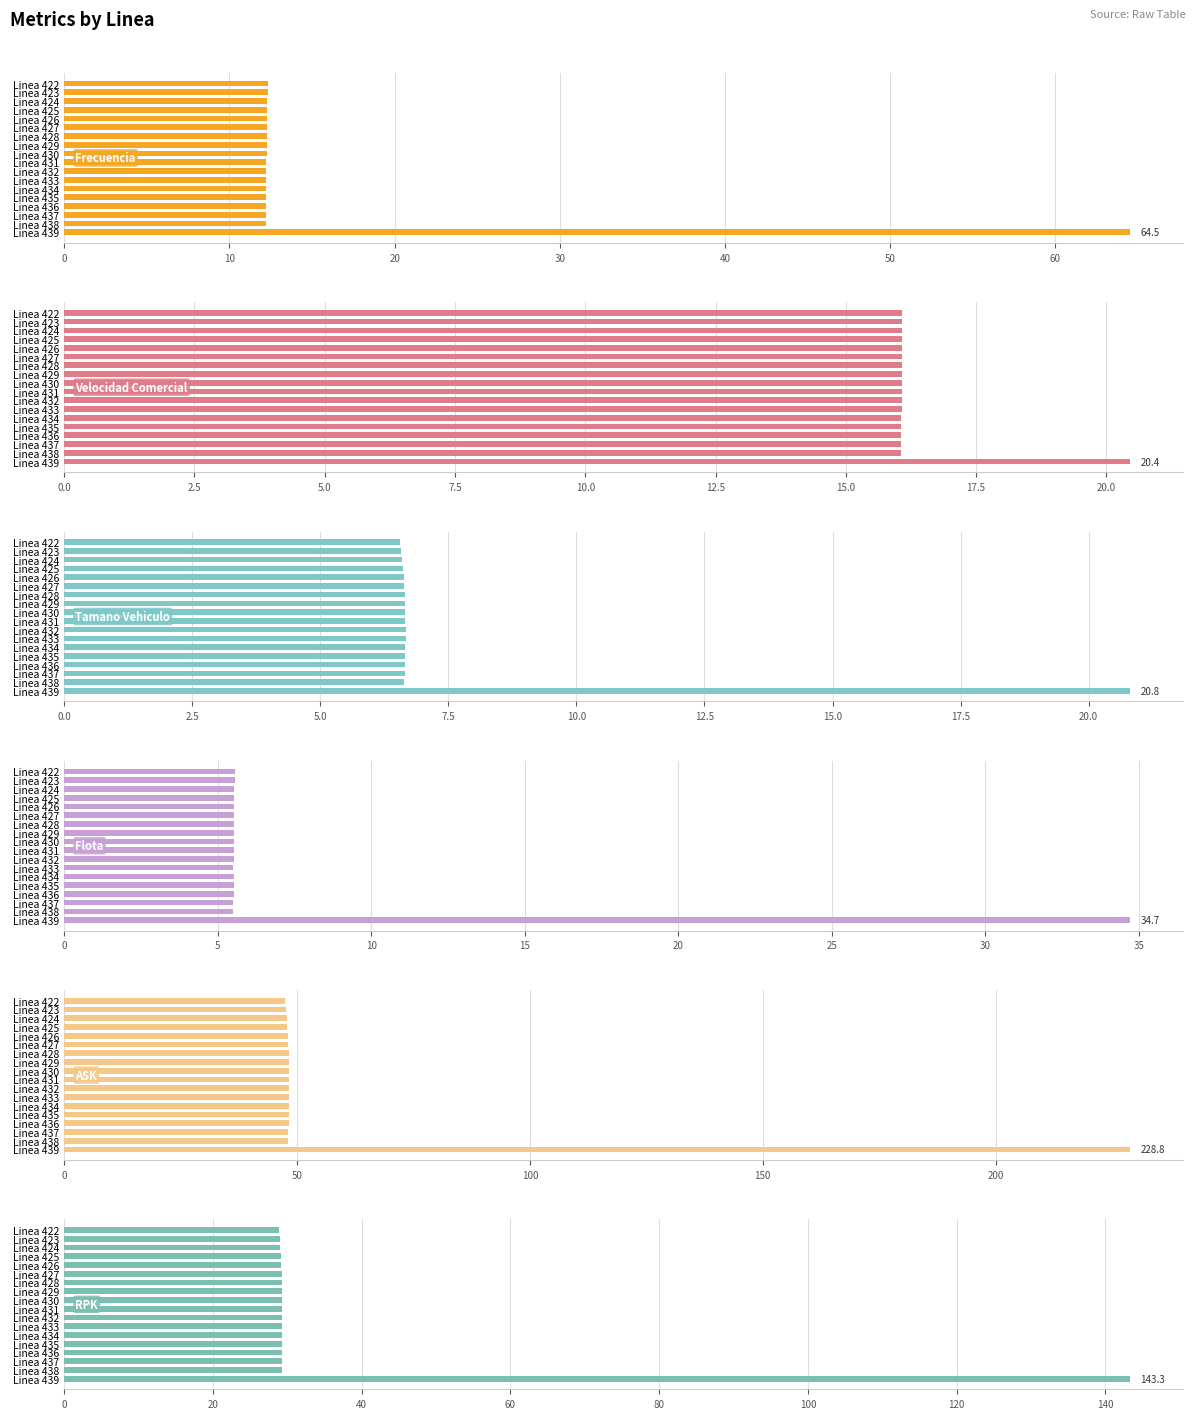

True or false: Velocidad Comercial has a value of 16.1 at Linea 437.

True